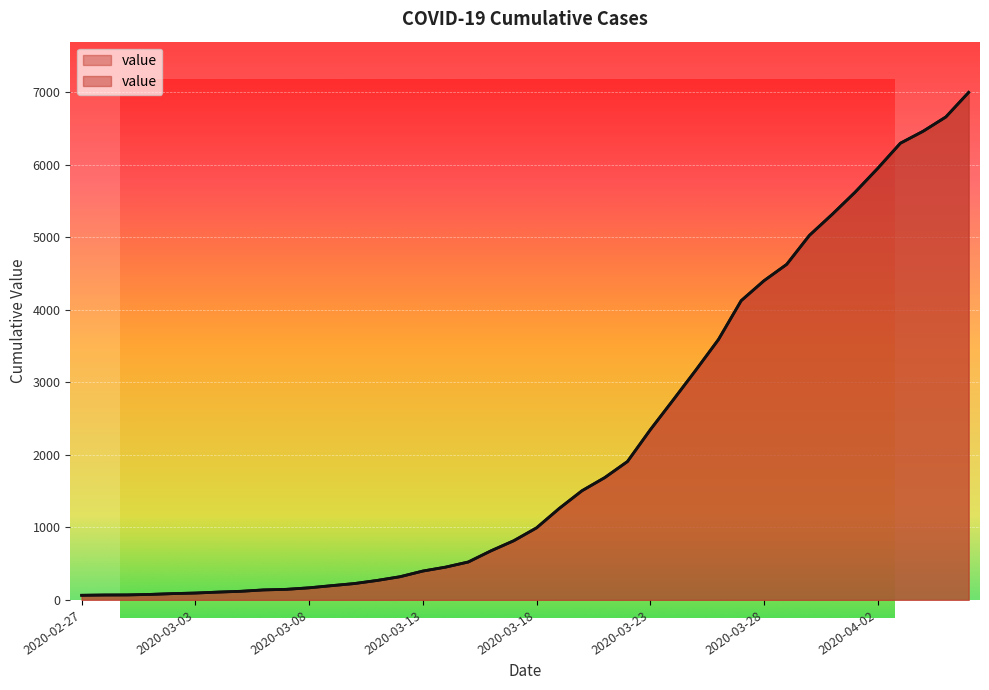

What is the change in value from 2020-03-08 to 2020-03-29?

+4458